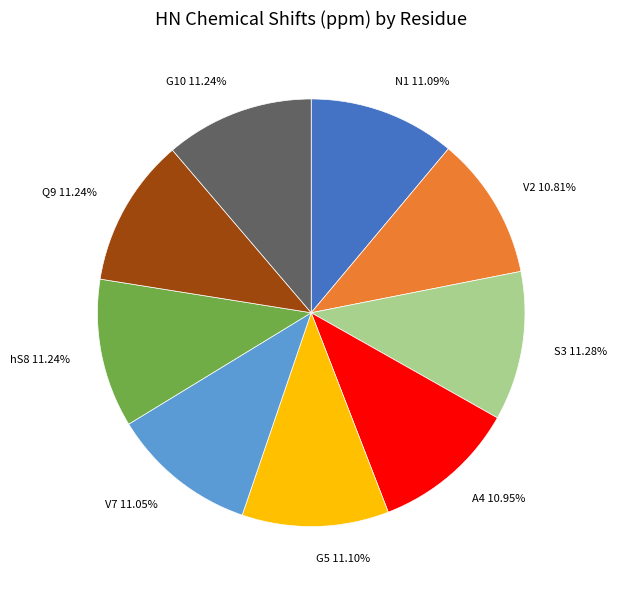

Approximately how many times larger is the value at A4 10.95% compared to Q9 11.24%?

1.0